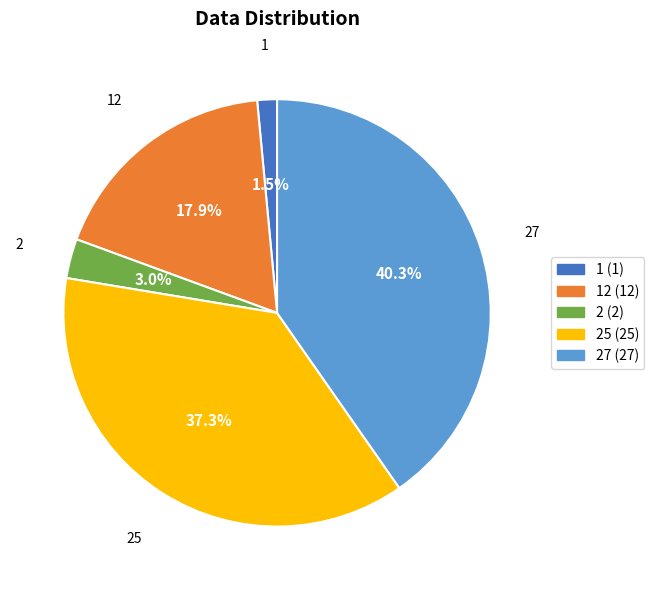

How many slices are in this pie chart?

5